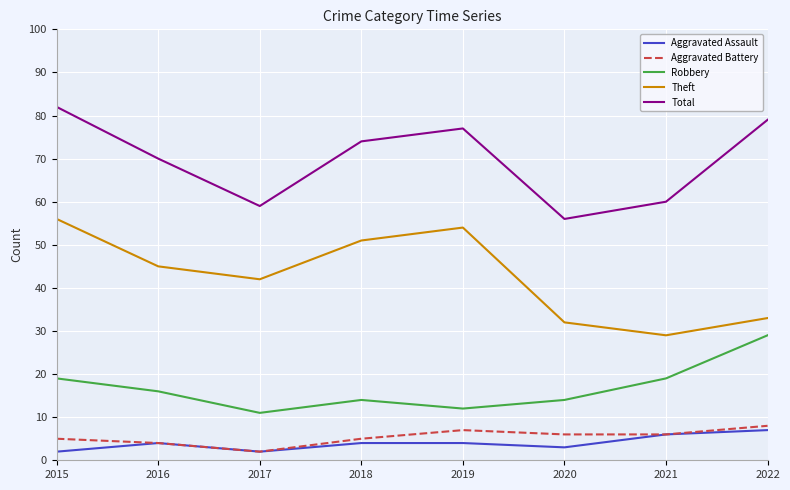

What is the spread (max minus min) of values at 2021?

54